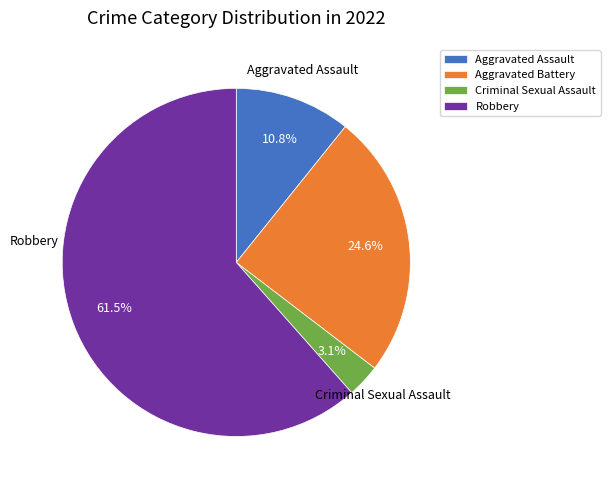

Which category has the biggest portion of the pie?

Robbery